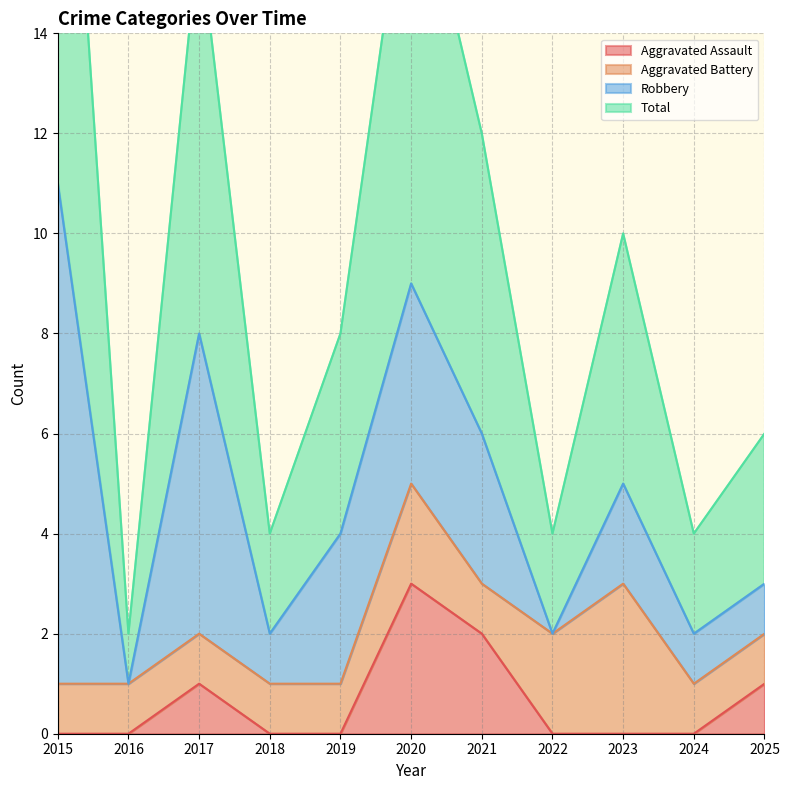

What is the value of the Total point at the 10th from the left?

4